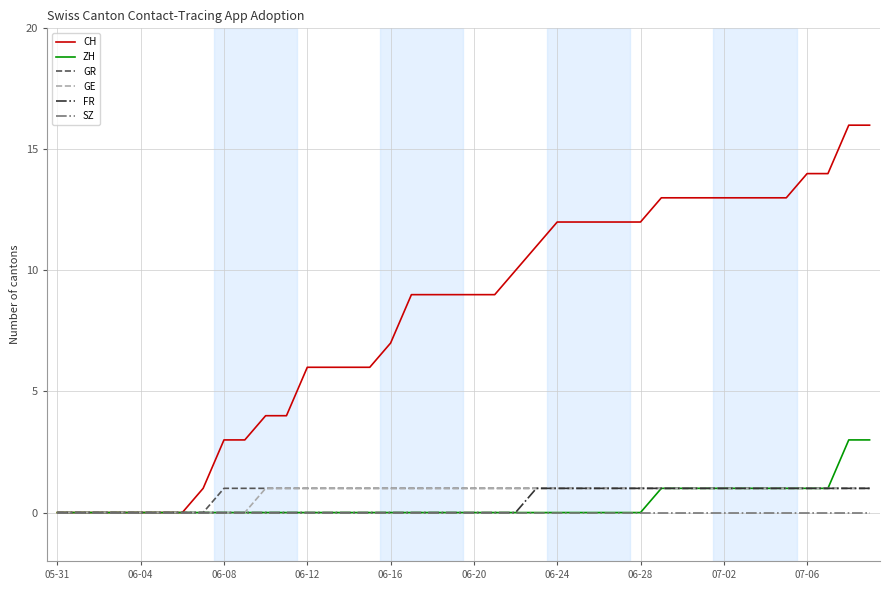

Which series has the widest spread of values?

CH